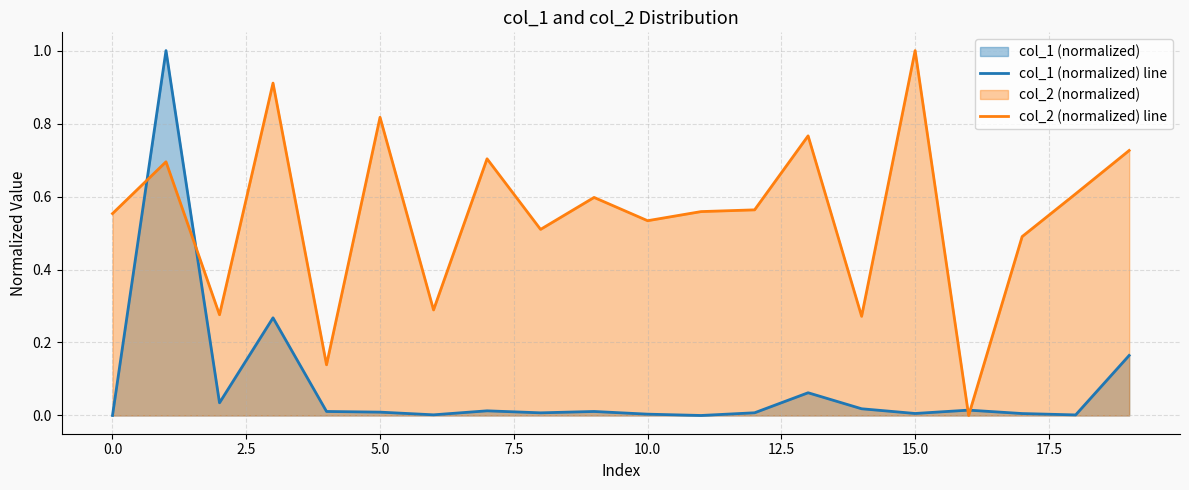

How many lines are shown in the chart?

2